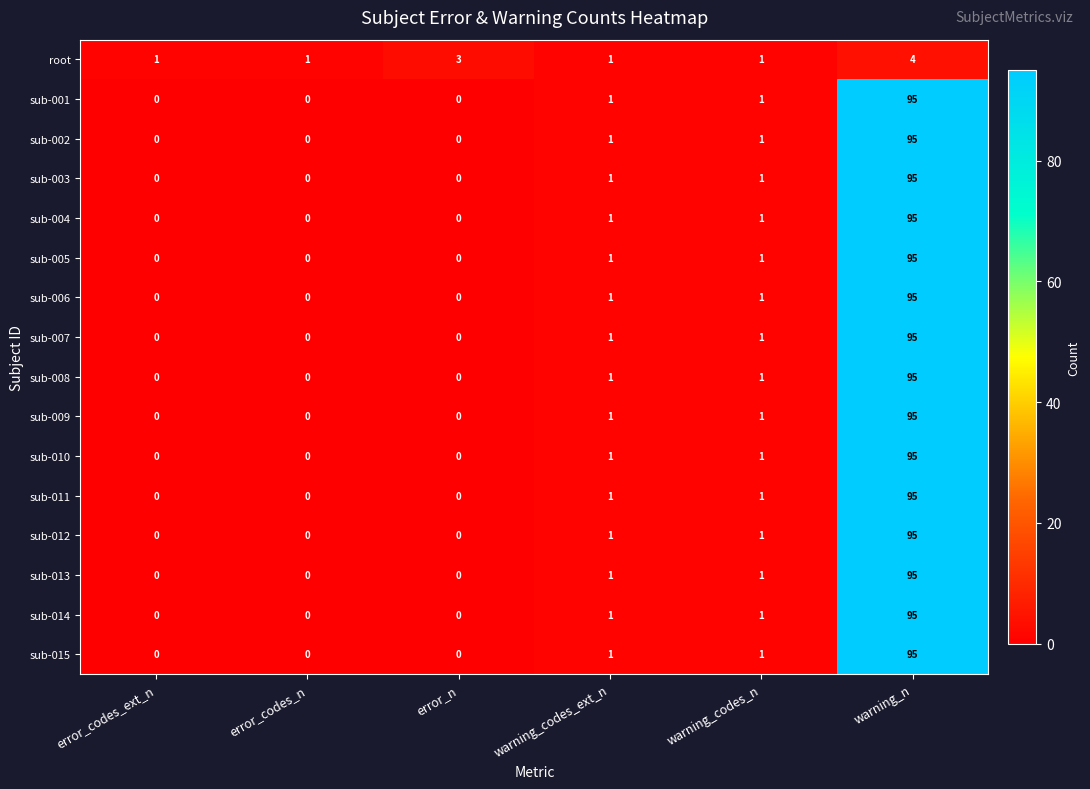

At which category is the sum across all series the highest?

warning_n